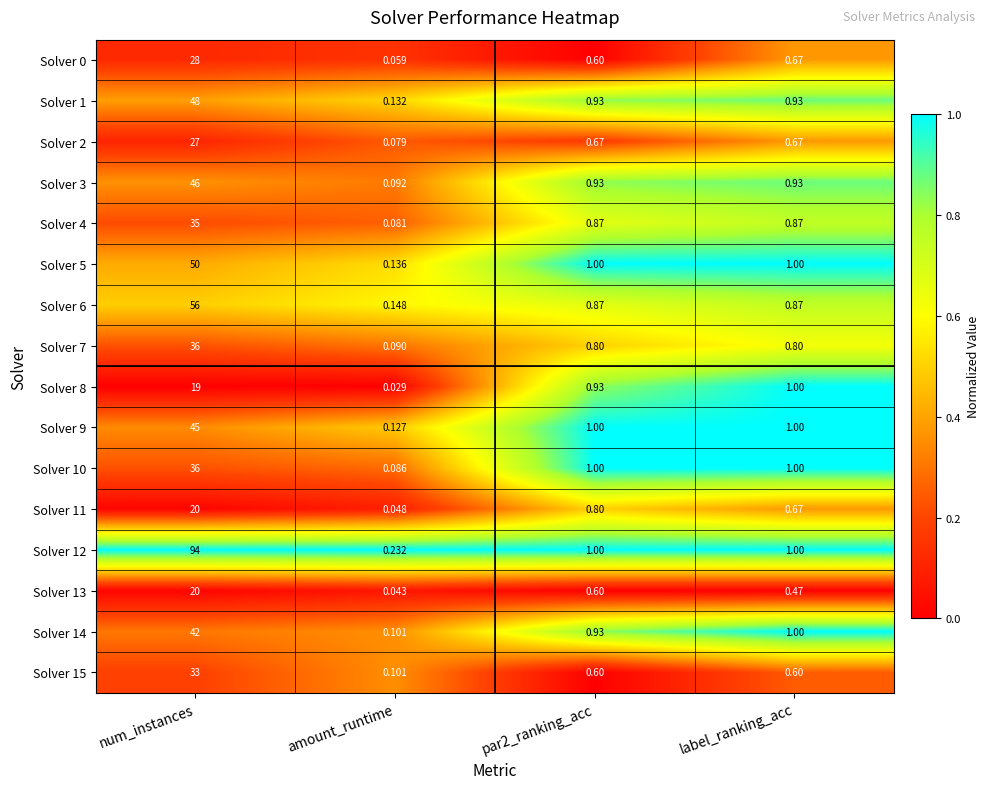

Where does the Solver 5 series first go above 1?

num_instances